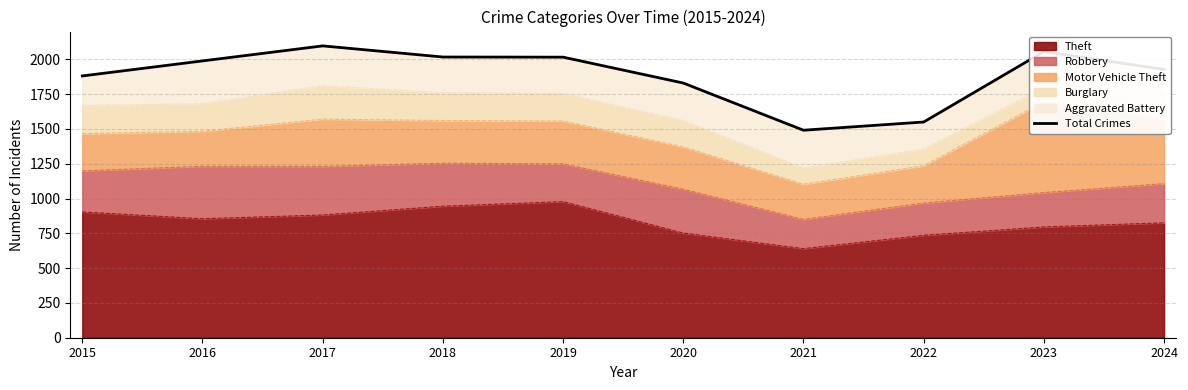

Between 2018 and 2022, which is larger?

2018